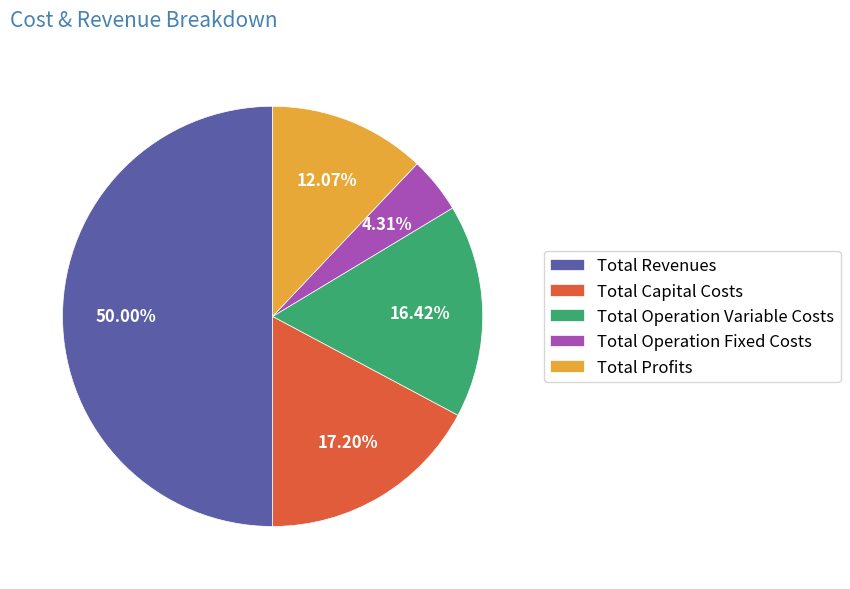

Rank the categories by value from lowest to highest.

Total Operation Fixed Costs, Total Profits, Total Operation Variable Costs, Total Capital Costs, Total Revenues